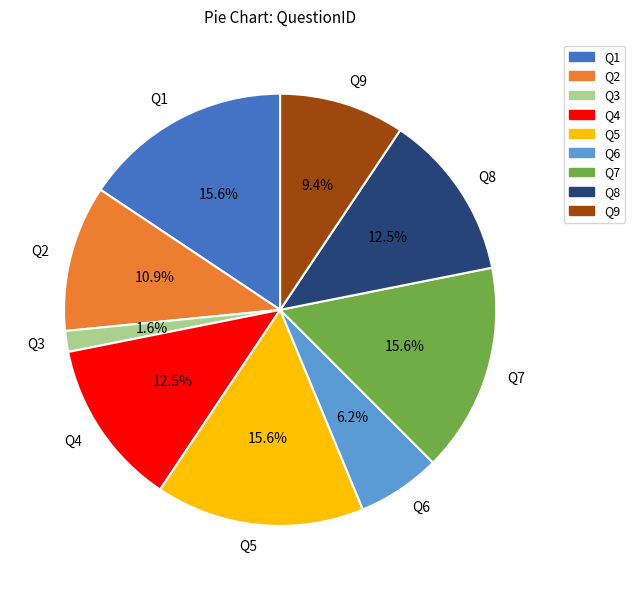

To the nearest percent, what is the average slice percentage?

11%